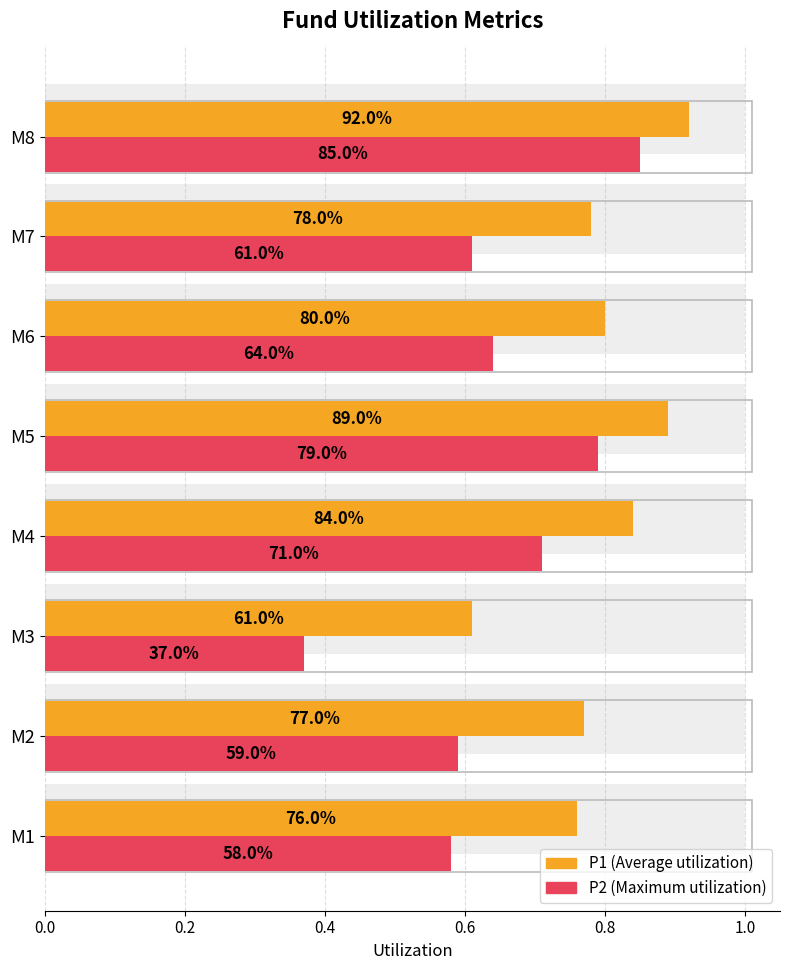

Between M1 and M7, which series saw the biggest shift?

P2